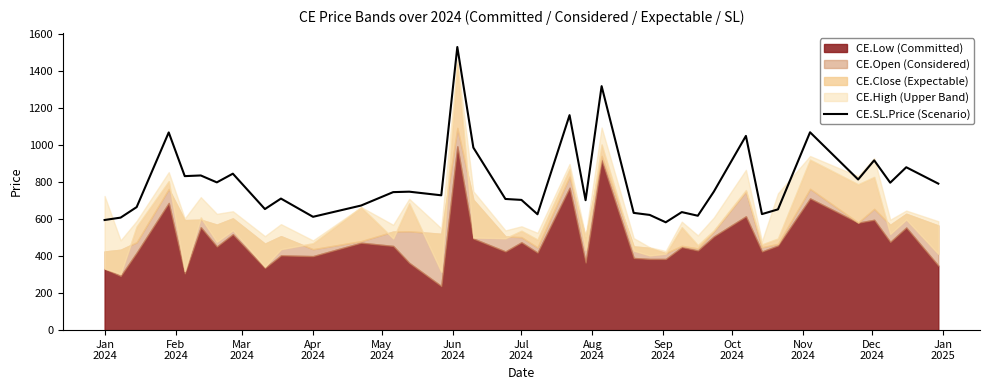

Count the number of values greater than 745.

19